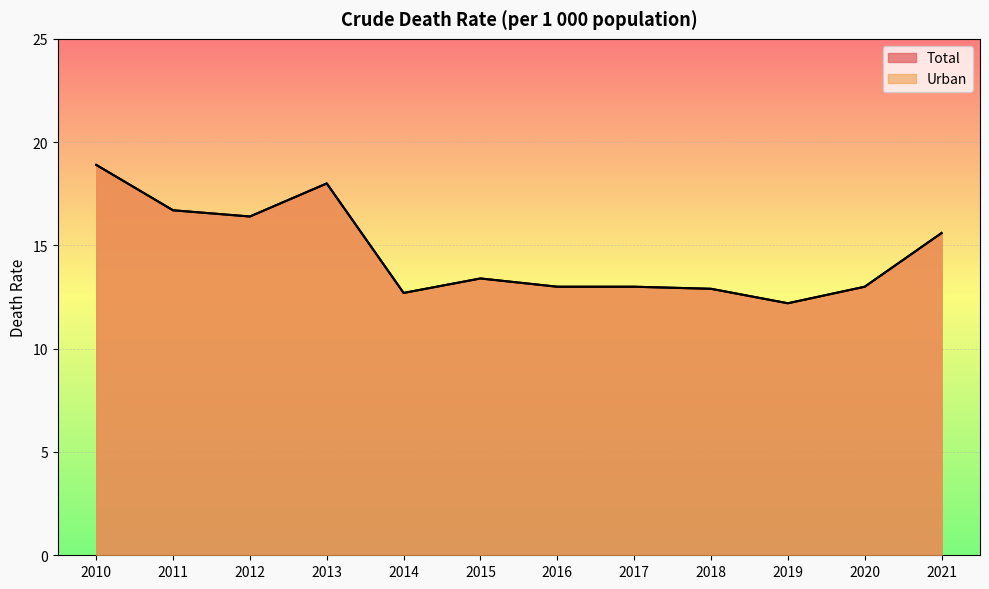

What is the average value of the Total series?

14.6